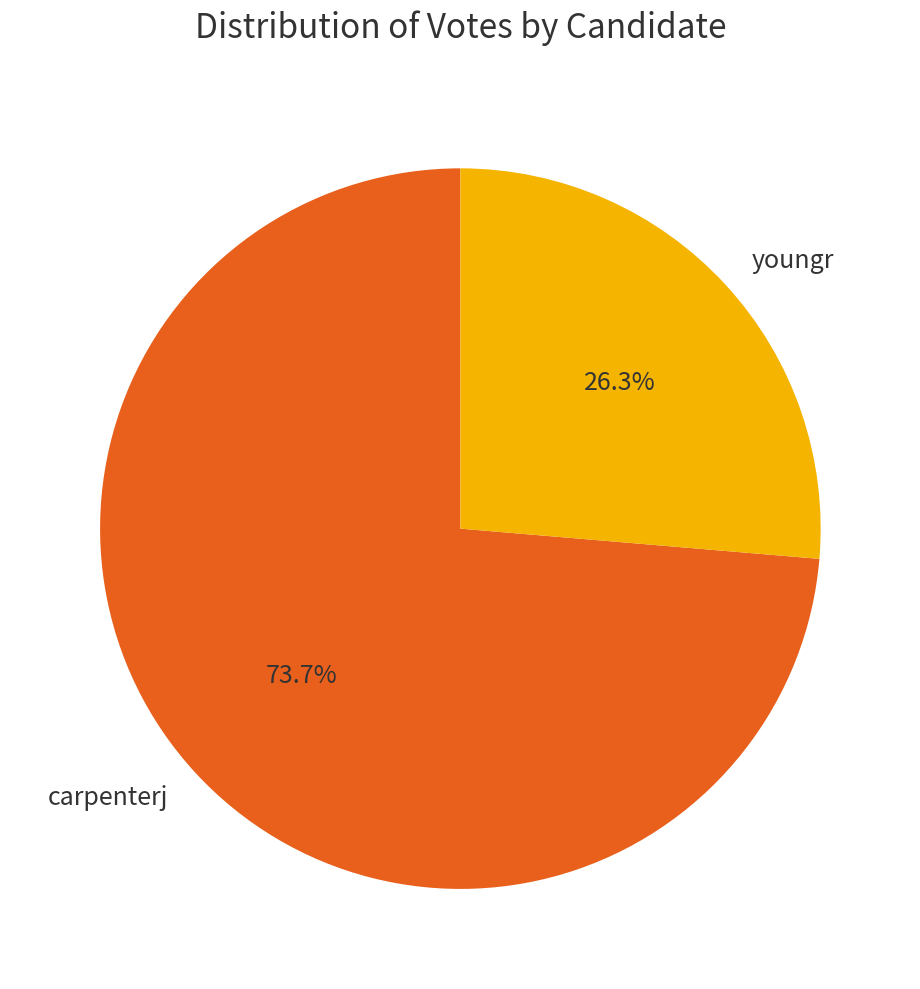

Is it true that youngr is 19% of the pie?

False